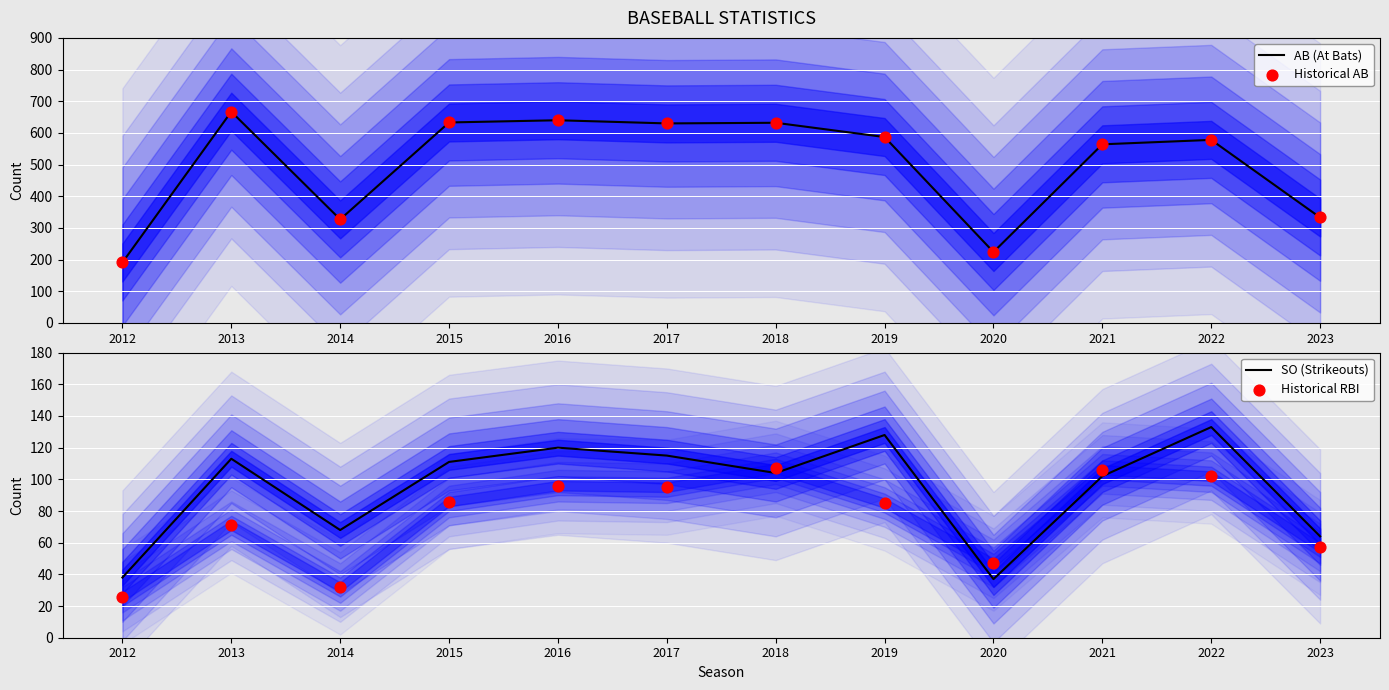

At how many categories does at least one series exceed 63?

12